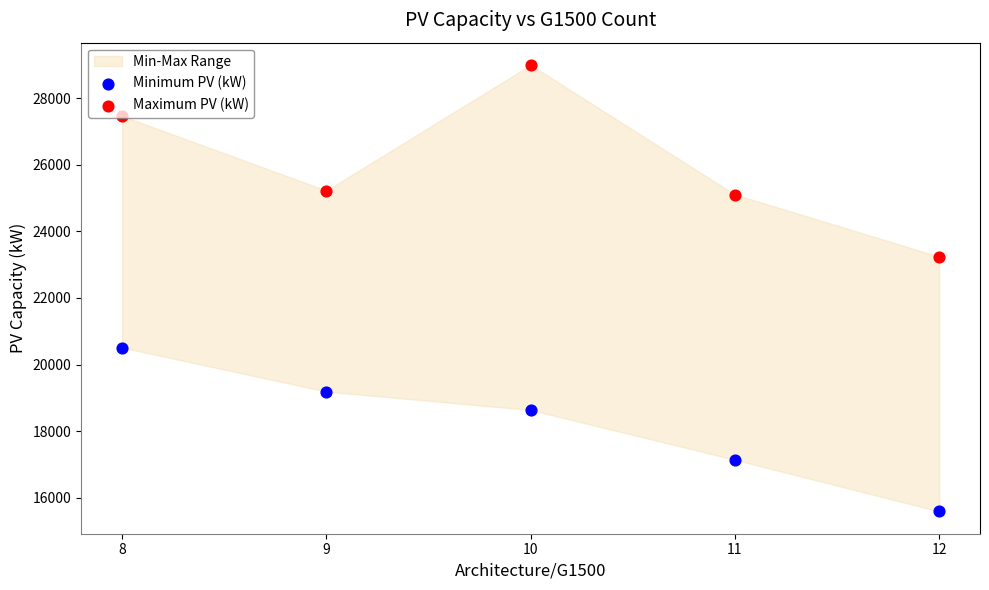

Which series reaches the maximum Y coordinate?

Maximum PV (kW)